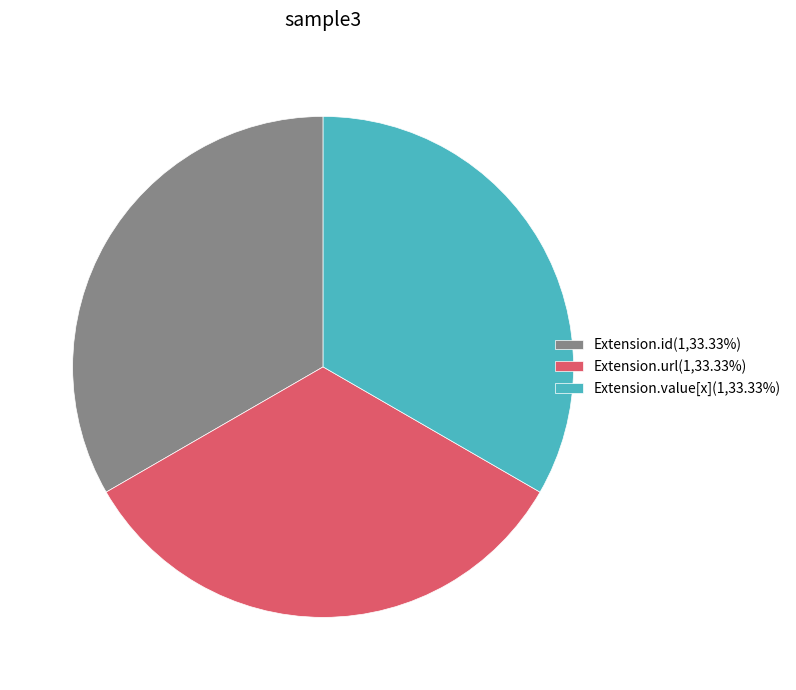

Does Extension.url(1,33.33%) represent more than half of the total?

No